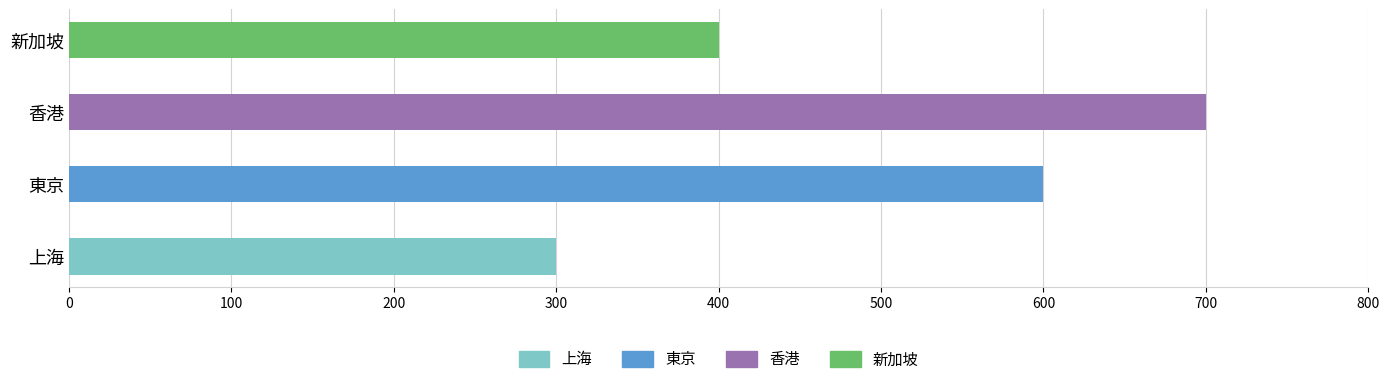

Reading left to right, extract all data points from this chart.

300	600	700	400